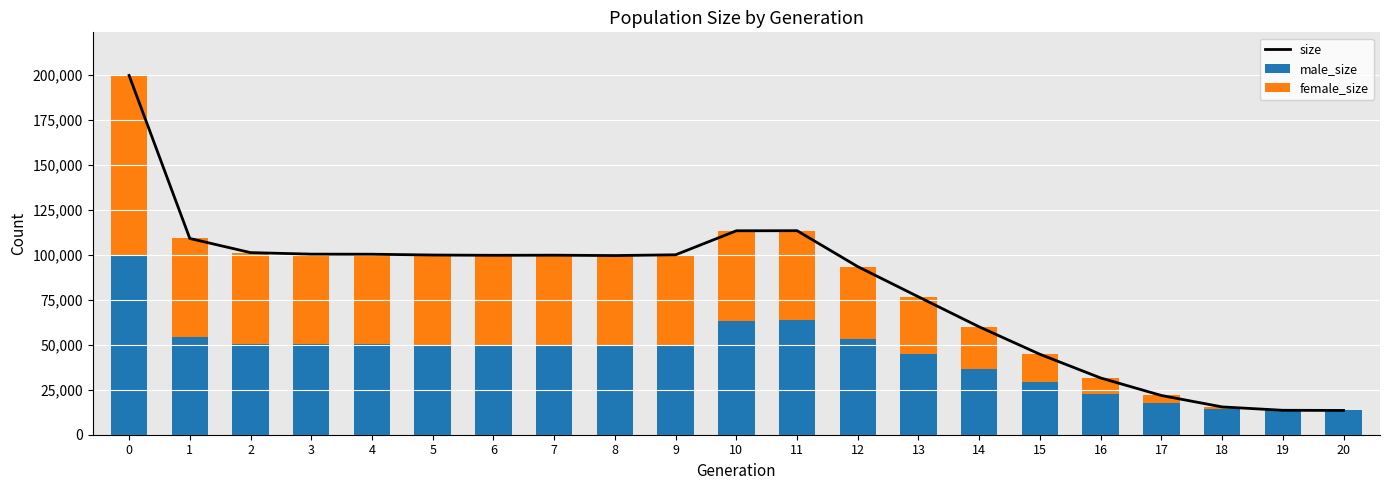

What is the difference between the maximum and minimum values in the male_size series?

86076